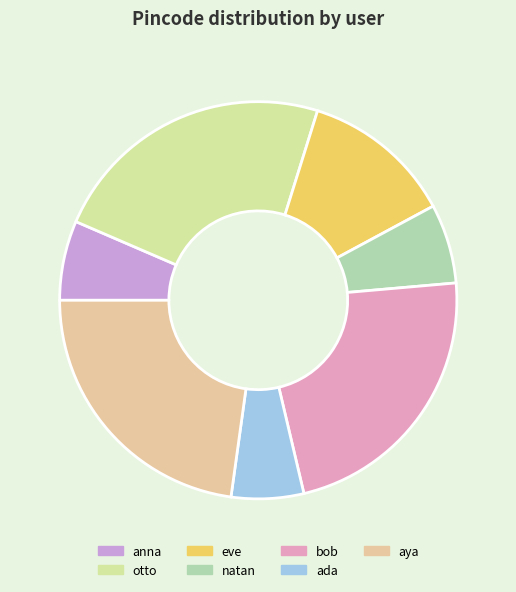

Which category has the smallest portion of the pie?

ada